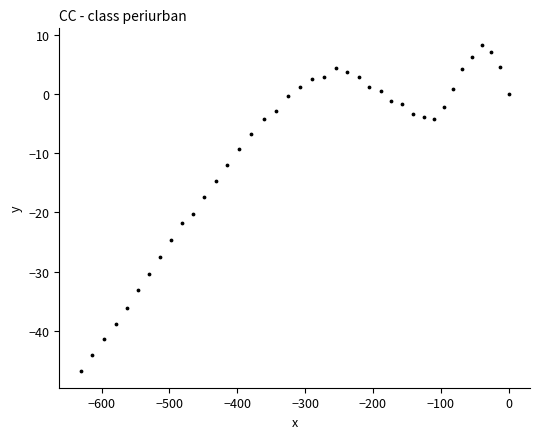

What is the range of Y values (max minus min)?

55.3